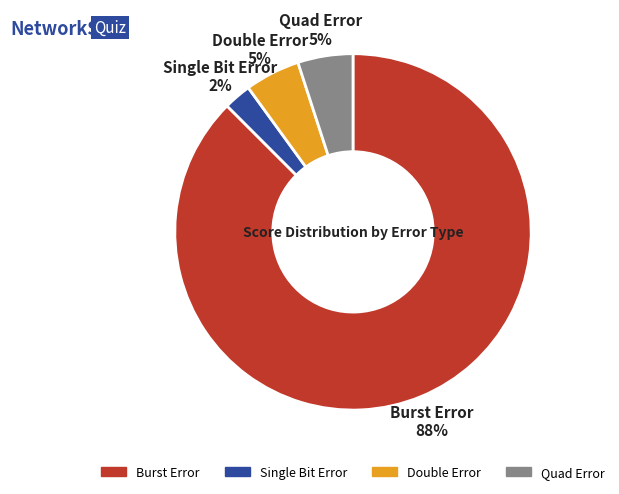

To the nearest percent, what is the average slice percentage?

25%